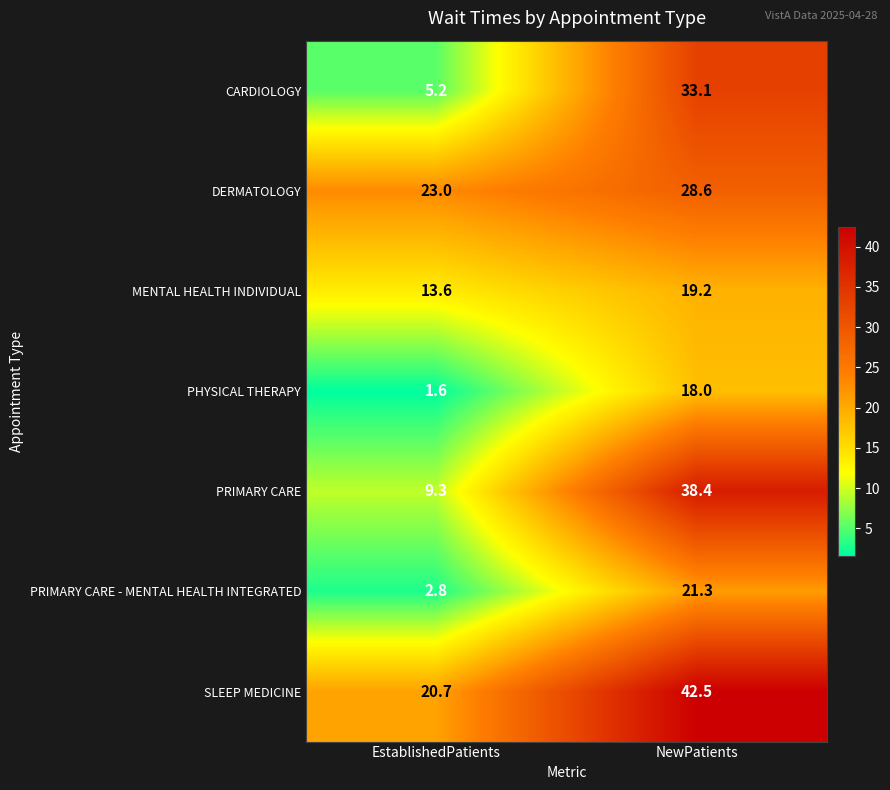

What is the difference between the highest and lowest values at NewPatients?

24.5